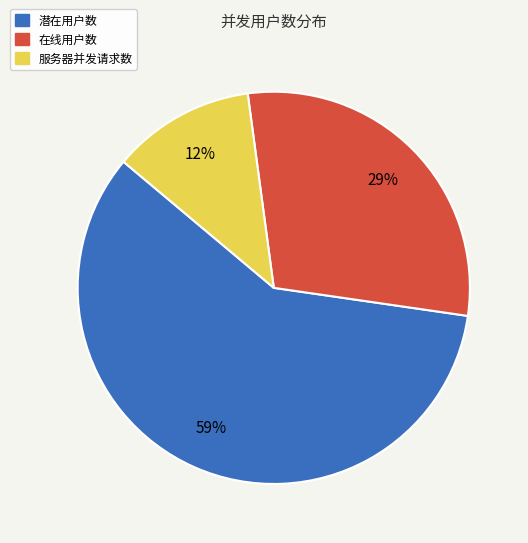

Rank the categories by value from lowest to highest.

服务器并发请求数, 在线用户数, 潜在用户数